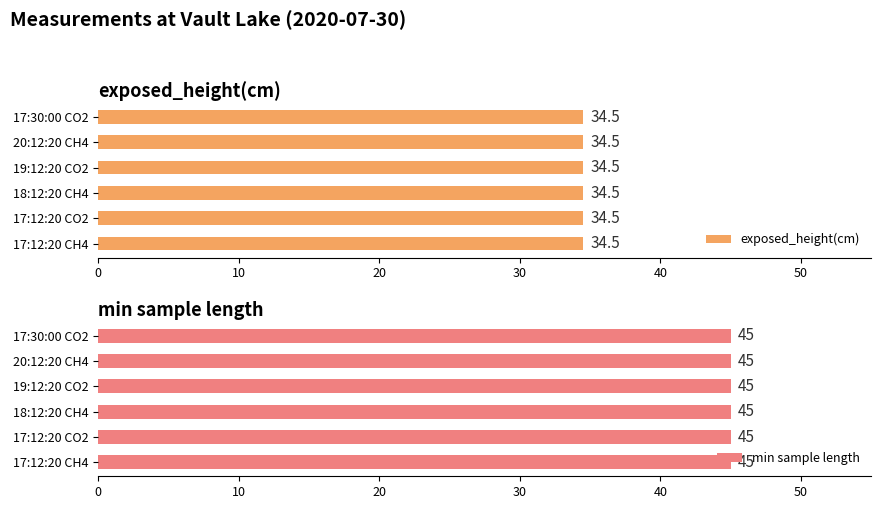

The value of exposed_height(cm) at 17:12:20 CO2 is 34.5. True or false?

True